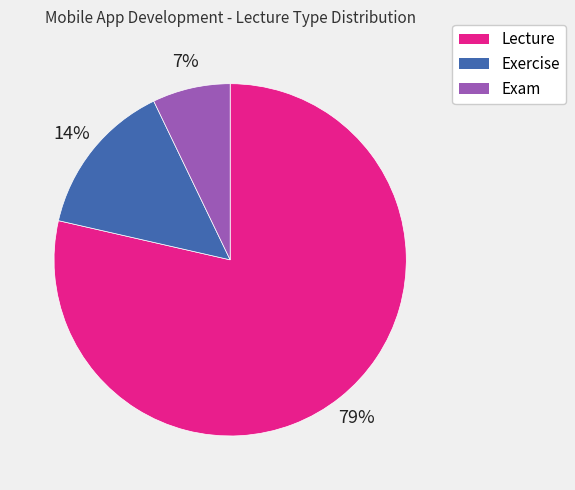

To the nearest percent, what is the average slice percentage?

33%